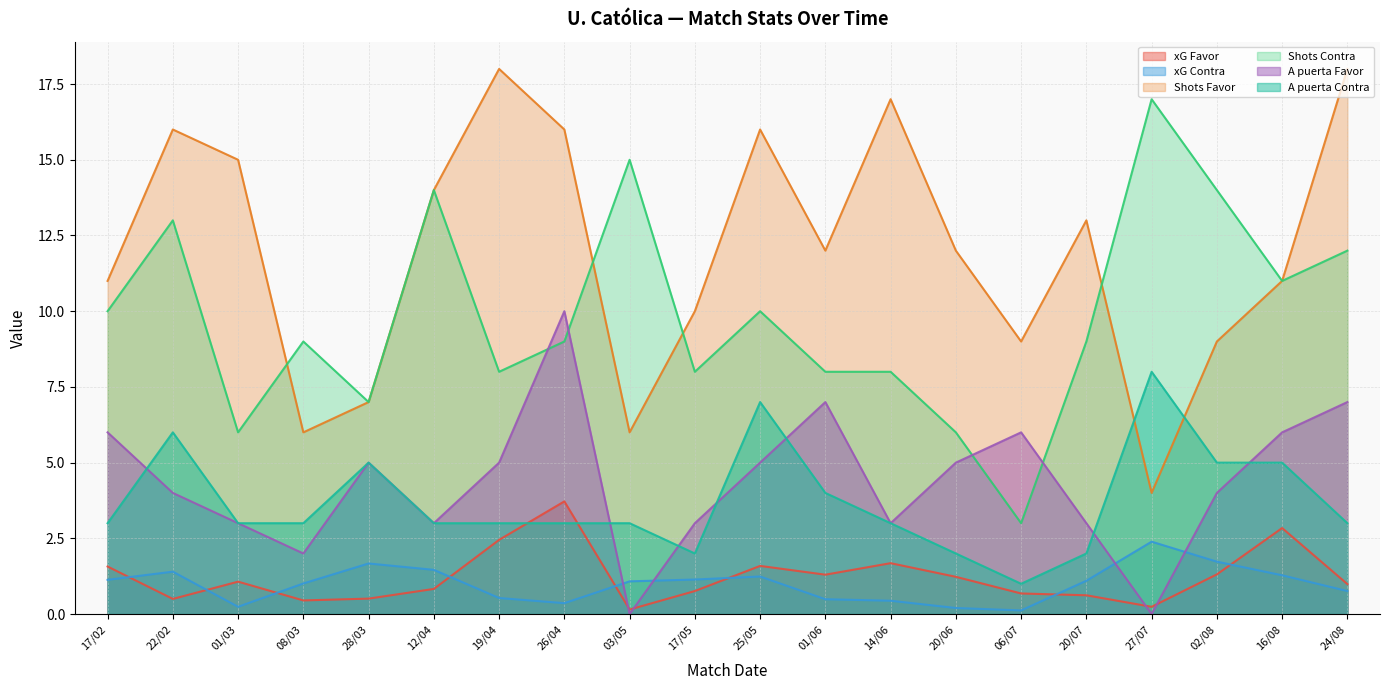

What is the sum of the xG Contra values at 27/07 and 08/03?

3.4